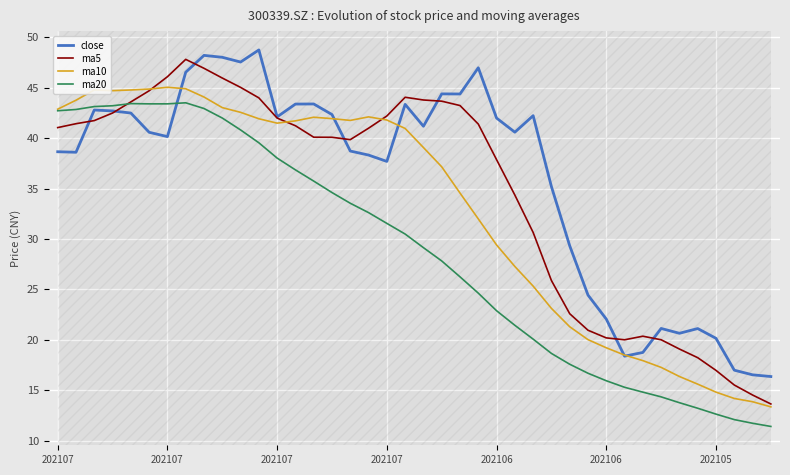

Does the chart display data point markers on the line(s)?

No